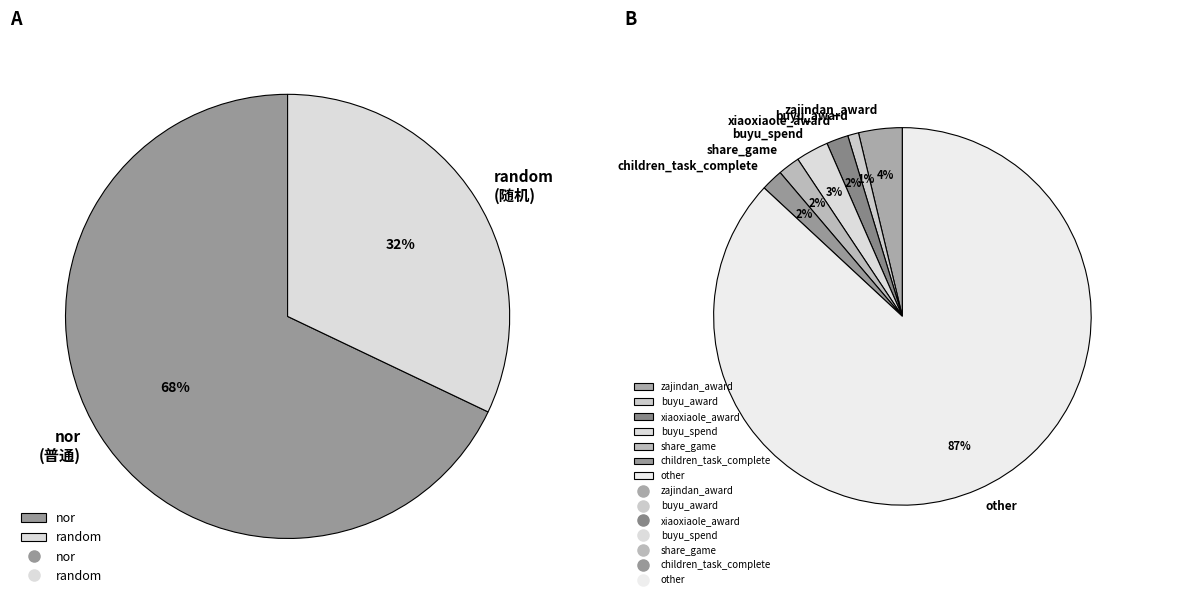

What is the change in value from nor to random?

-57